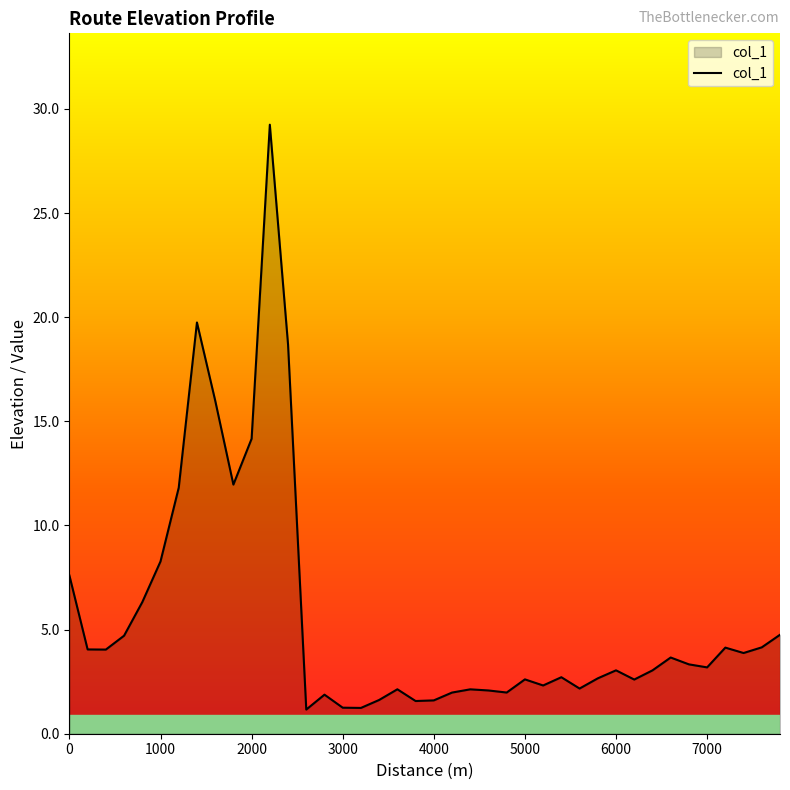

How many lines are shown in the chart?

1